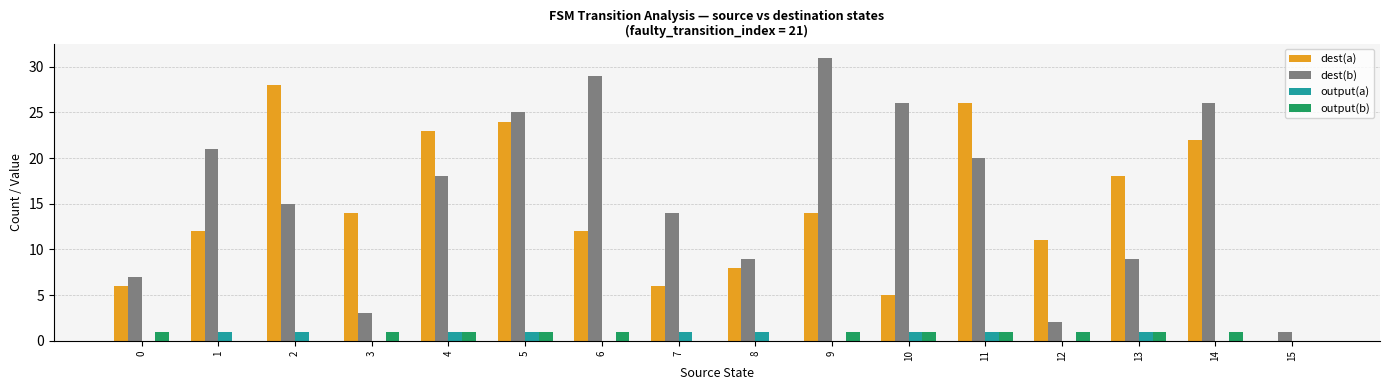

What is the total value across all series at 10?

33